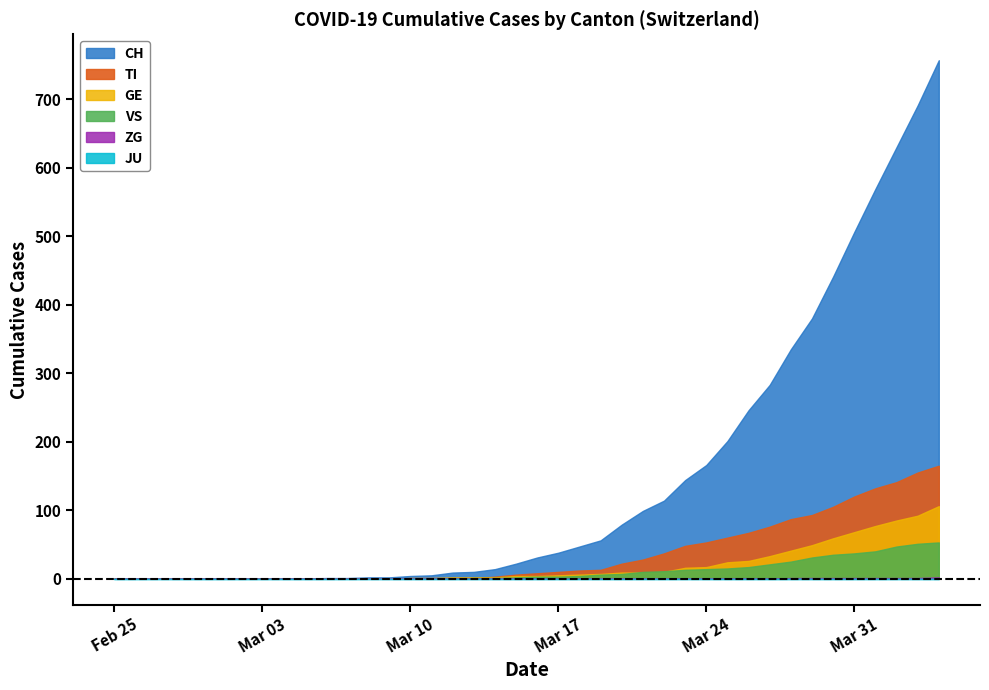

Which series has the largest range (max minus min)?

CH